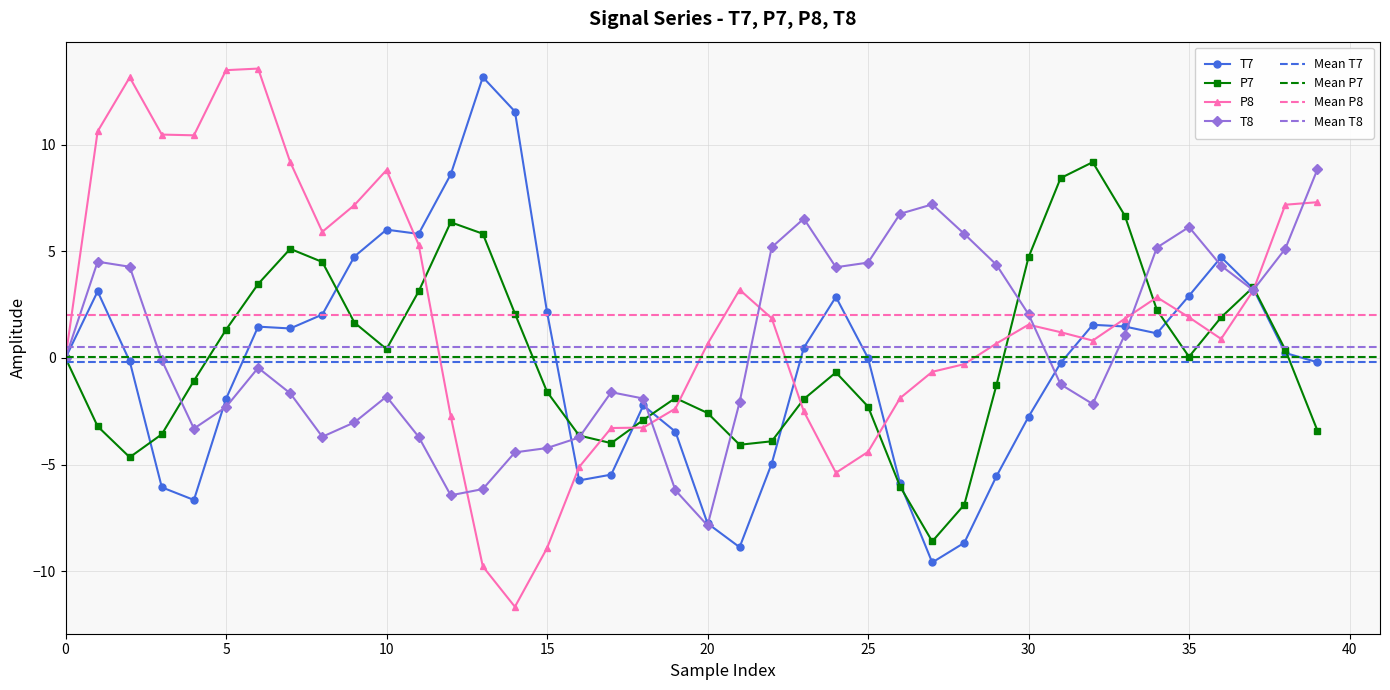

What is the lowest value of the T8 series?

-7.9